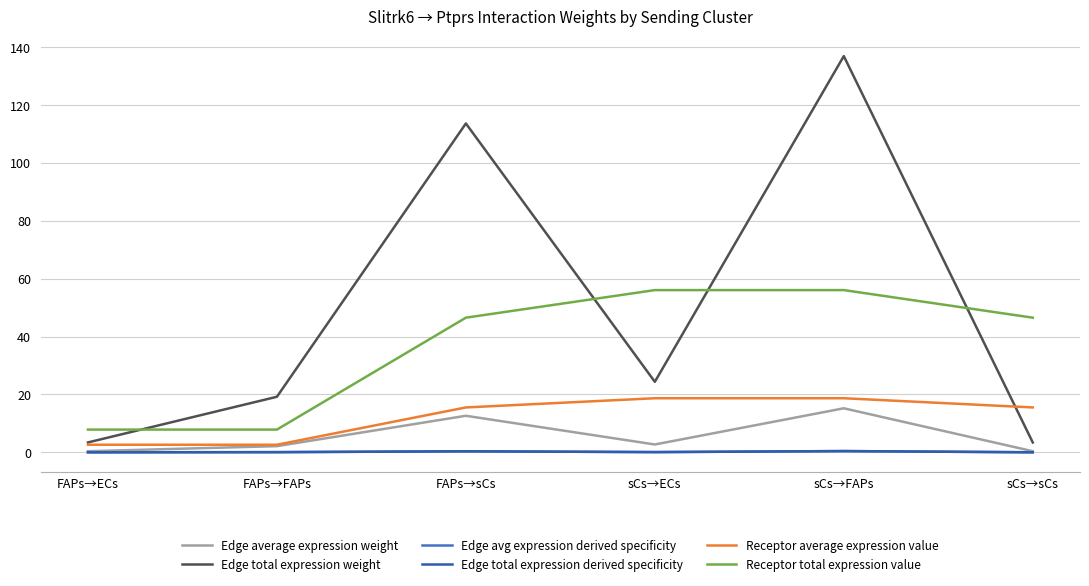

In Edge average expression weight, how many points are higher than both neighbors (excluding endpoints)?

2